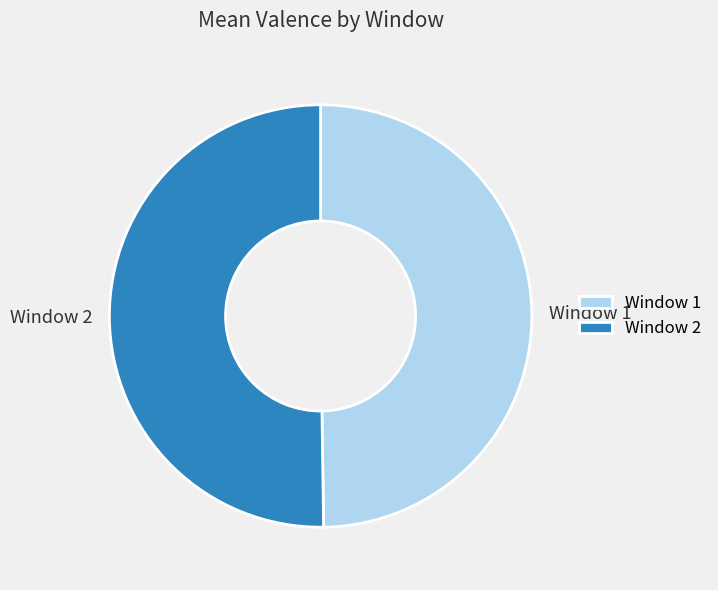

How many segments does this pie chart have?

2